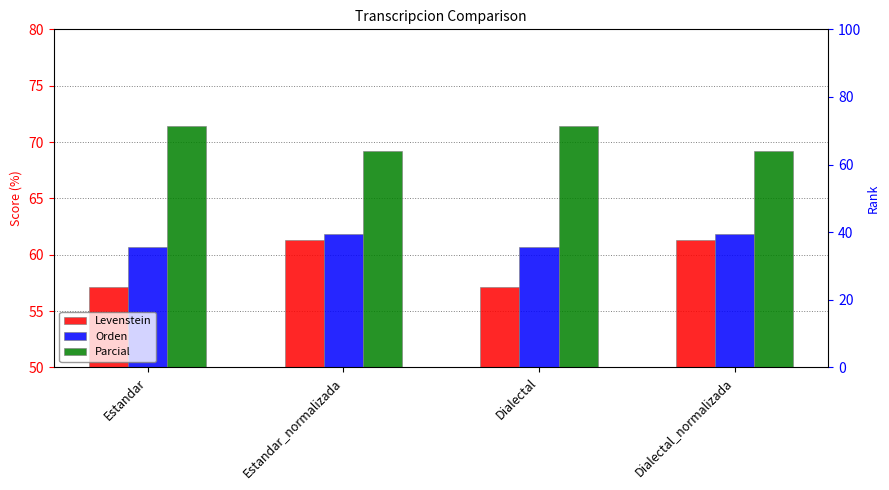

List the series in order of their peak value, lowest first.

Levenstein, Orden, Parcial